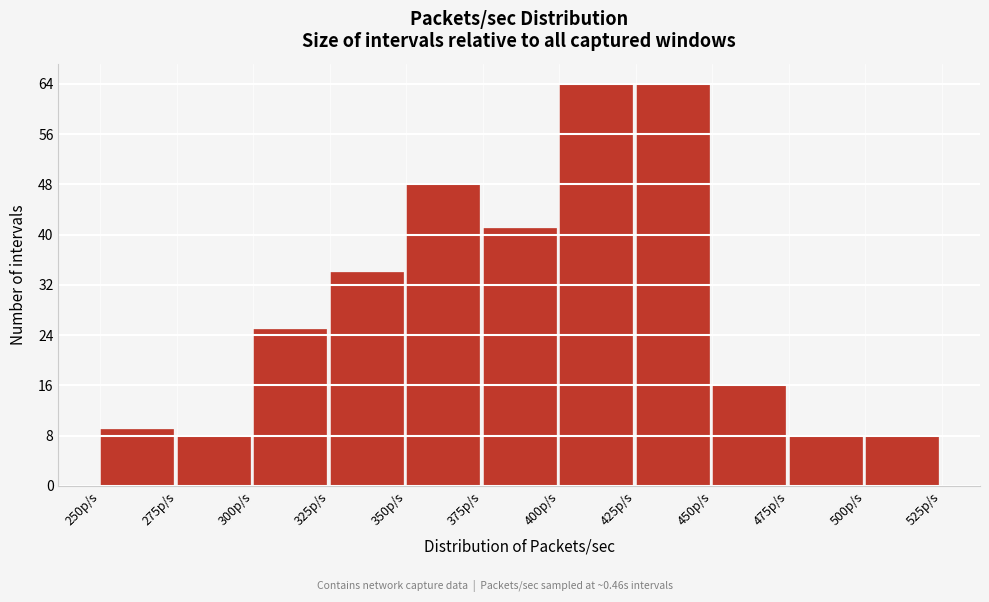

Reading left to right, list every bar in this chart as the range it spans on the x-axis followed by its height. The values are not printed on the chart, so give them approximately, as read against the axis.

250 to 275: 9
275 to 300: 8
300 to 325: 25
325 to 350: 34
350 to 375: 48
375 to 400: 41
400 to 425: 64
425 to 450: 64
450 to 475: 16
475 to 500: 8
500 to 525: 8